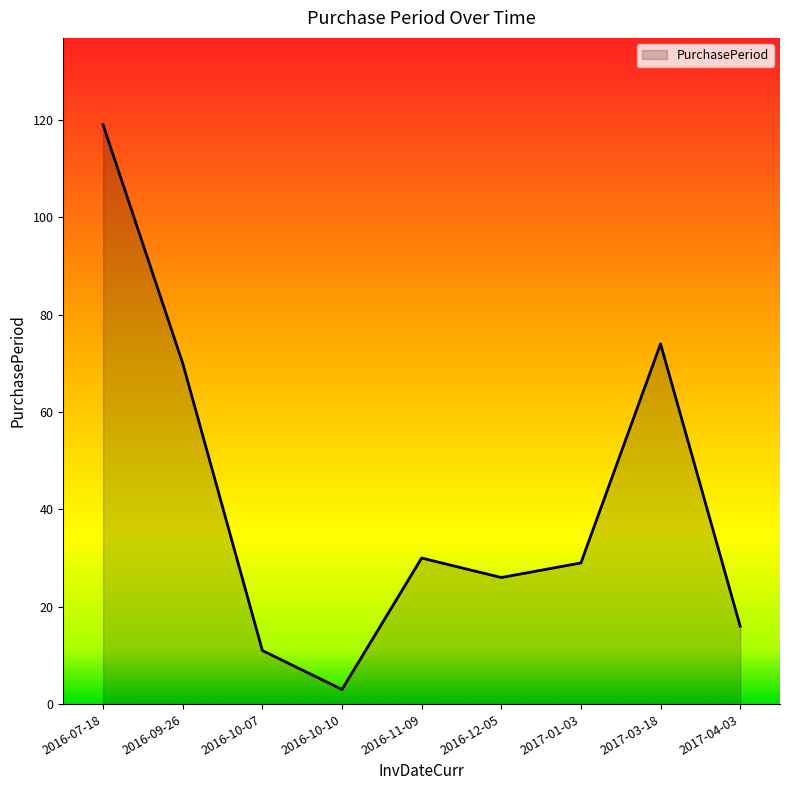

What position from the right is 2016-12-05?

4